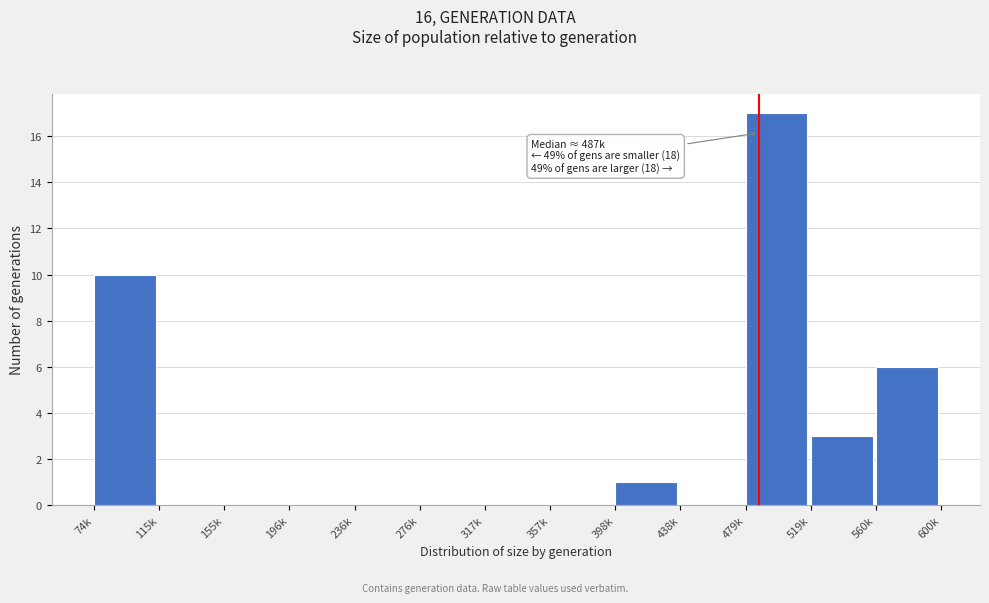

Reading left to right, extract all data points from this chart.

74k=10	115k=0	155k=0	196k=0	236k=0	276k=0	317k=0	357k=0	398k=1	438k=0	479k=17	519k=3	560k=6